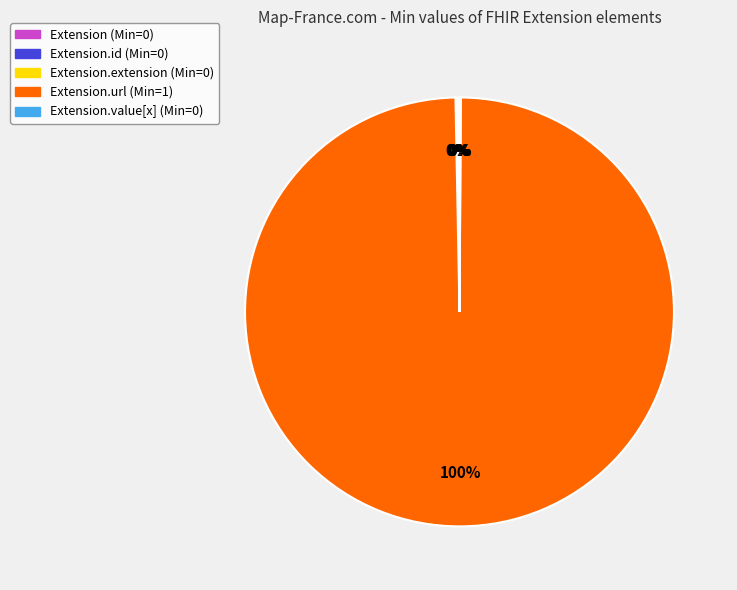

To the nearest percent, what is the average slice percentage?

20%